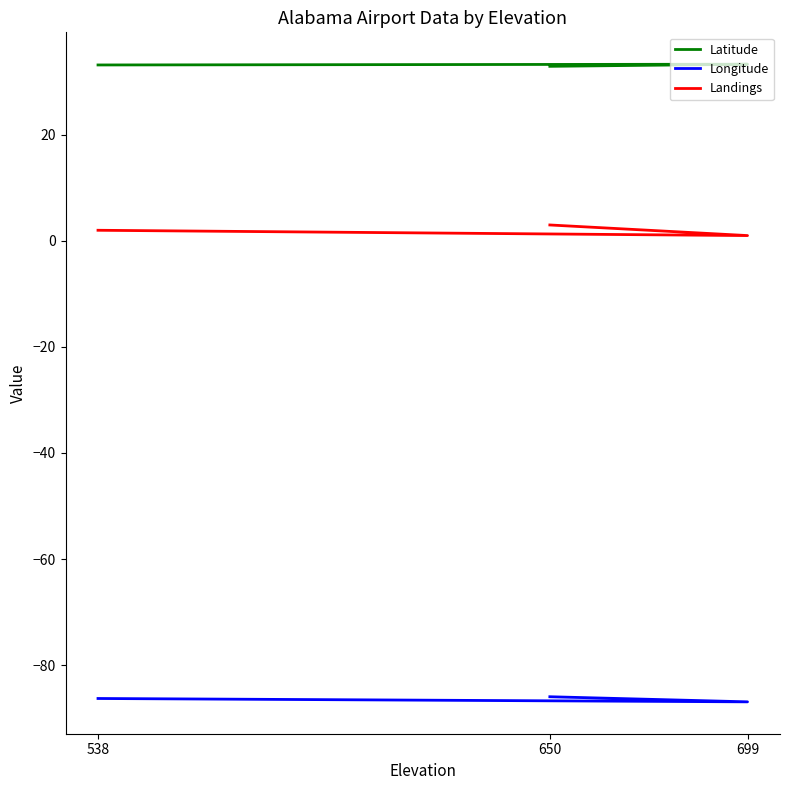

What value does the Latitude series have at 650?

32.9